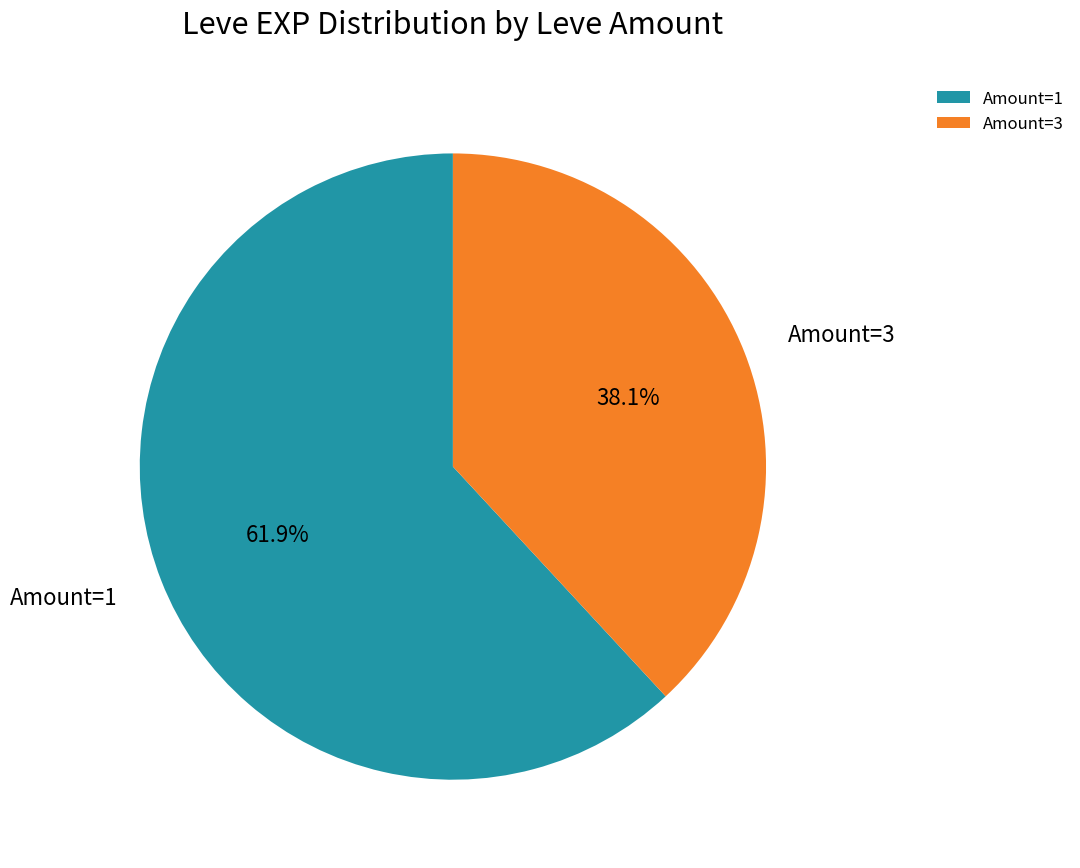

Is there a majority slice in this chart?

Yes